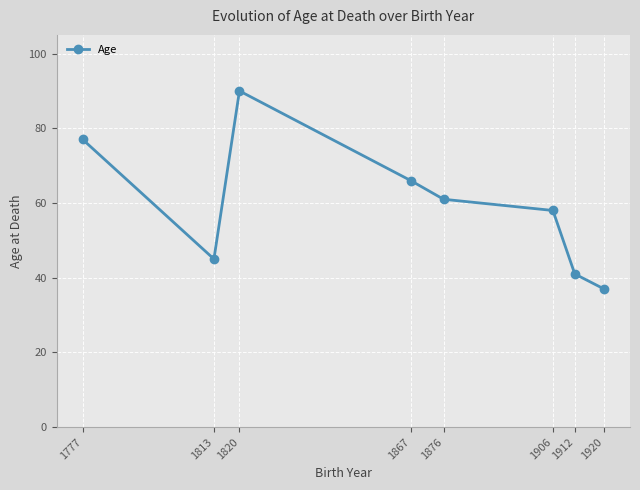

Reading right to left, list all the values displayed in this chart.

1920=37	1912=41	1906=58	1876=61	1867=66	1820=90	1813=45	1777=77